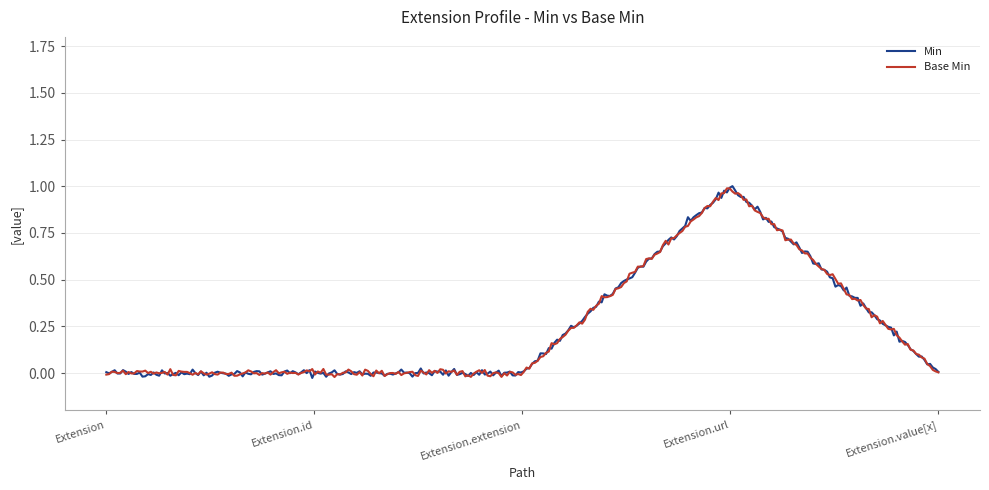

Which series has the largest total across all categories?

Min